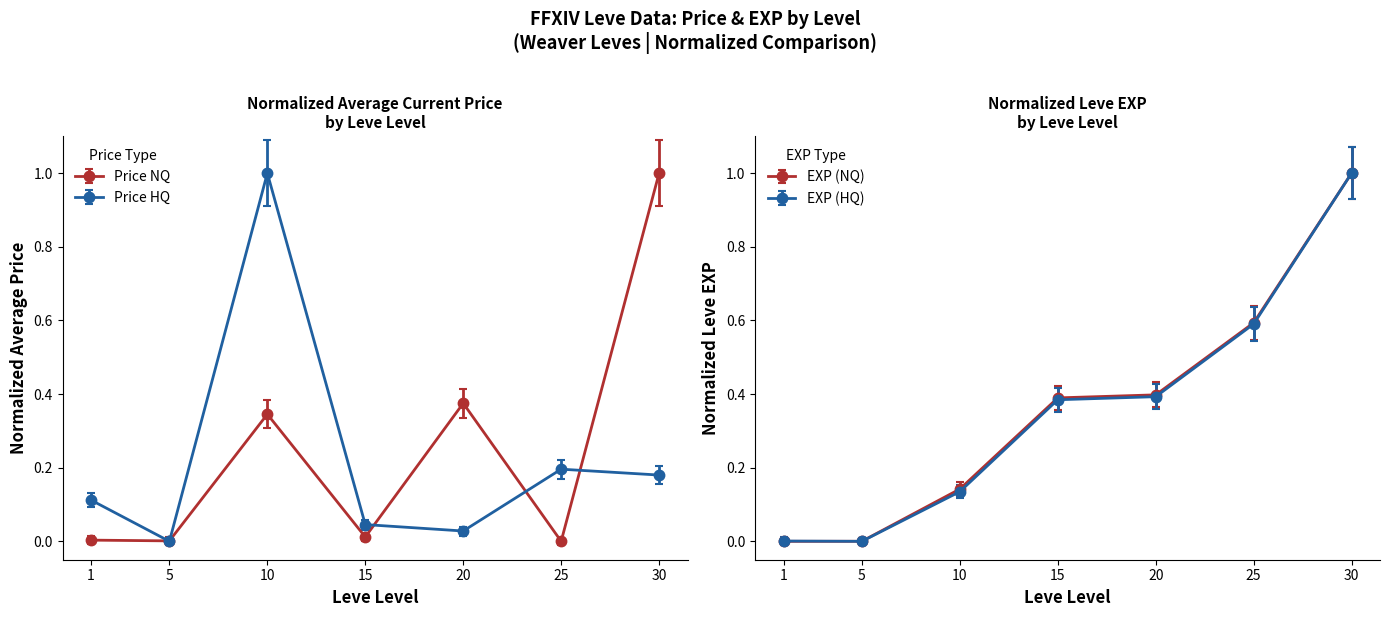

Does the chart have visible grid lines?

No